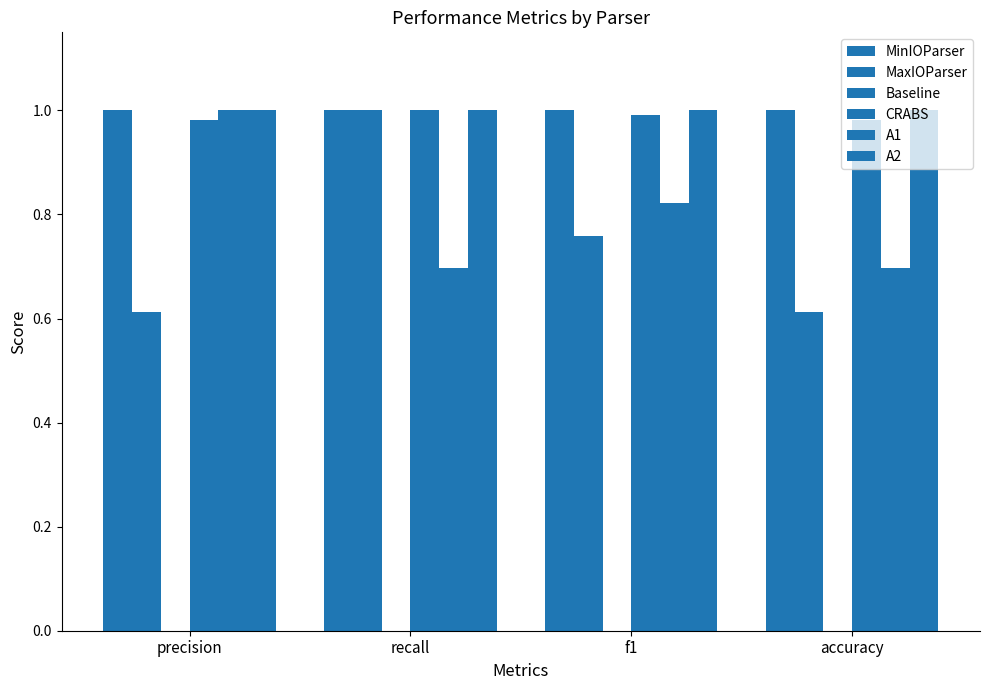

The value of MinIOParser at recall is 1.6. True or false?

False